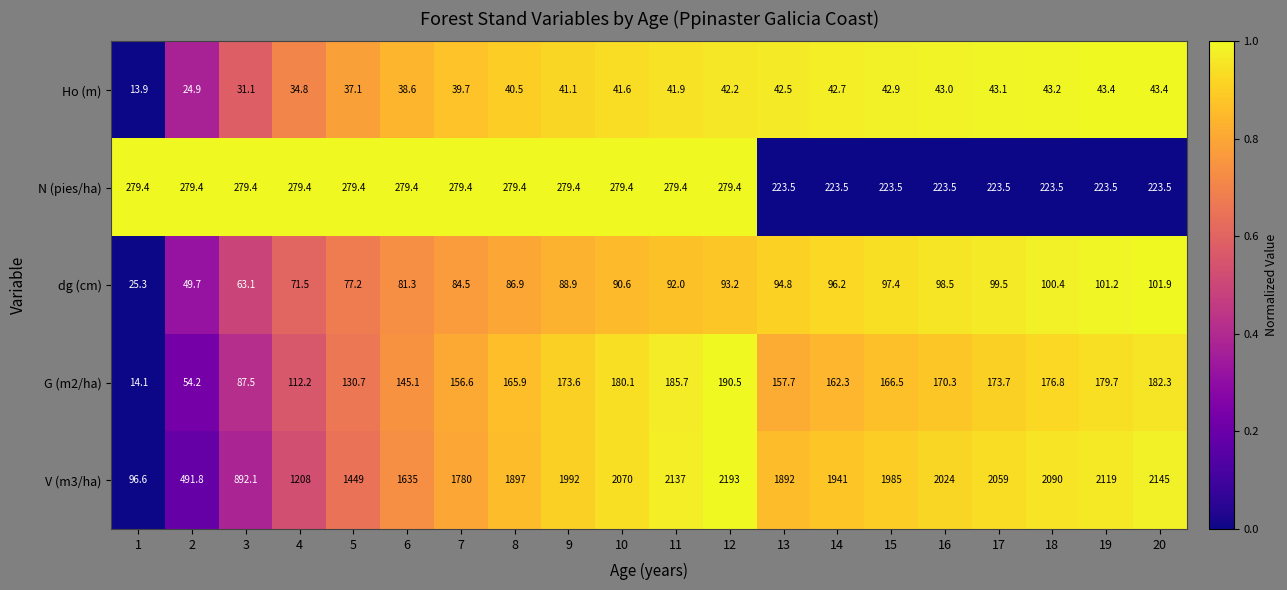

Rank the series by their maximum value, from lowest to highest.

Ho (m), dg (cm), G (m2/ha), N (pies/ha), V (m3/ha)